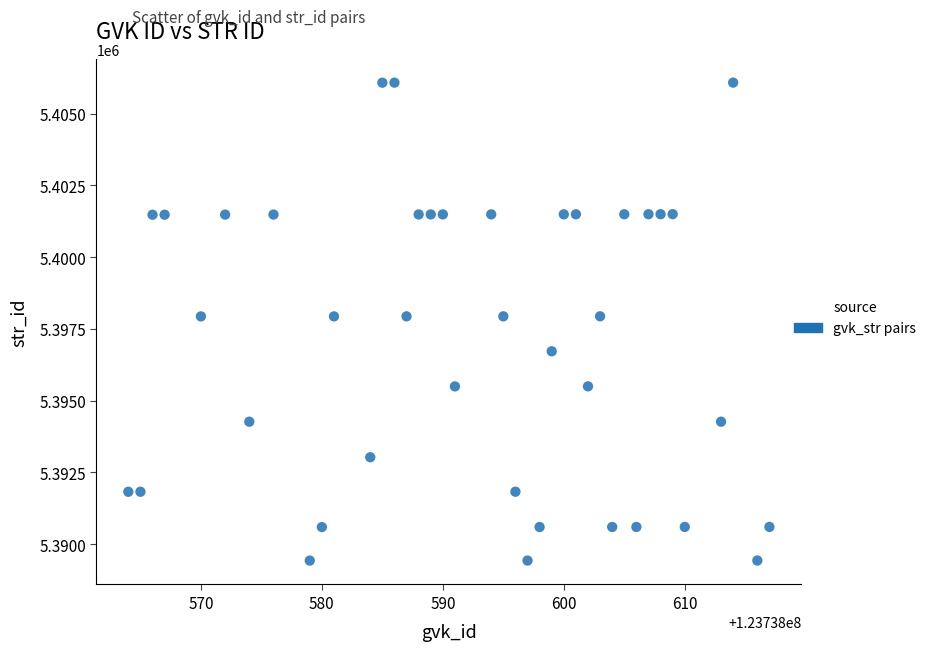

What is the range of Y values (max minus min)?

16655